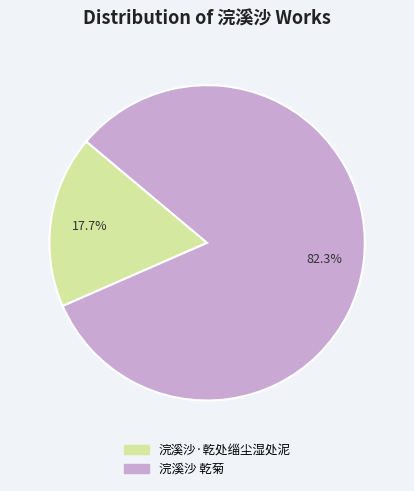

To the nearest percent, what percentage of the pie is 浣溪沙·乾处缁尘湿处泥?

18%